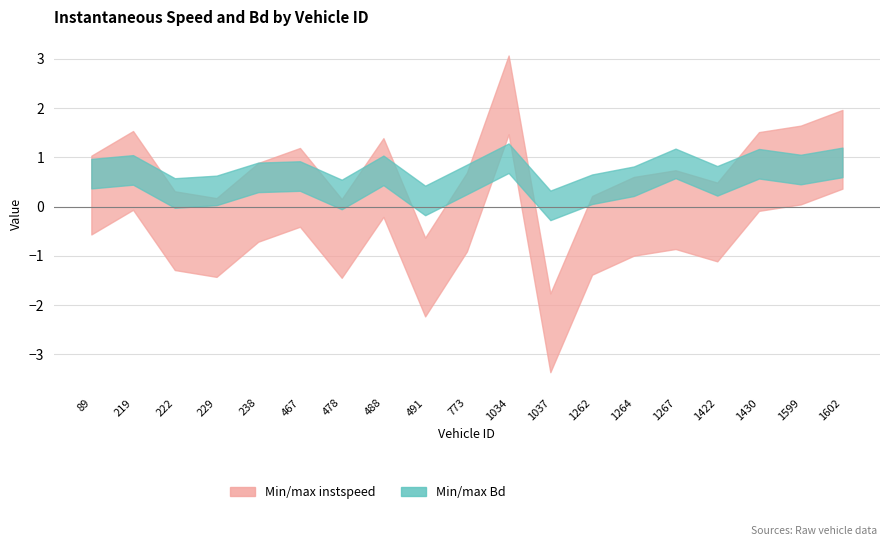

Rank the categories by instspeed value from lowest to highest.

1037.0, 491.0, 478.0, 229.0, 1262.0, 222.0, 1422.0, 1264.0, 773.0, 1267.0, 238.0, 89.0, 467.0, 488.0, 1430.0, 219.0, 1599.0, 1602.0, 1034.0